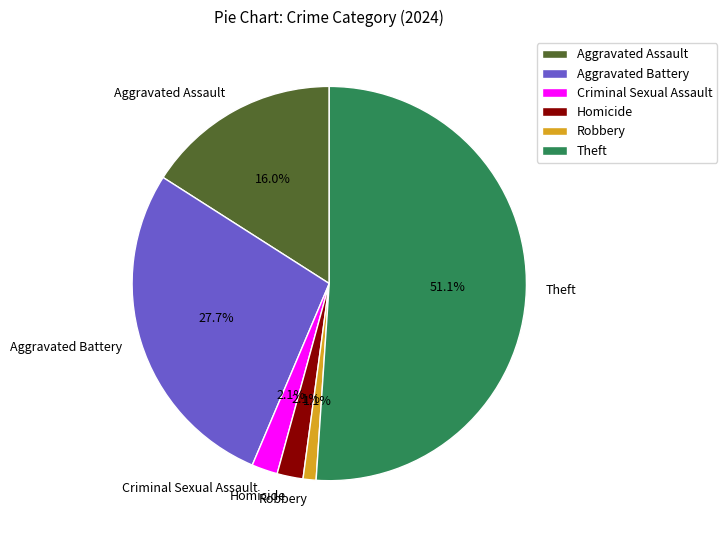

Which slice represents more than half of the pie?

Theft